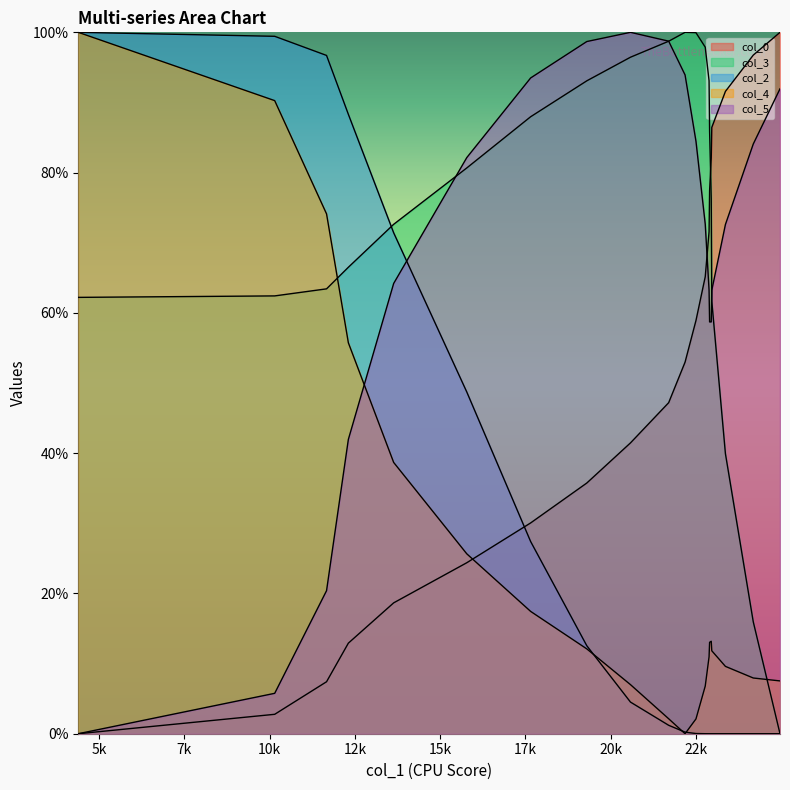

Does the chart display data point markers on the line(s)?

No